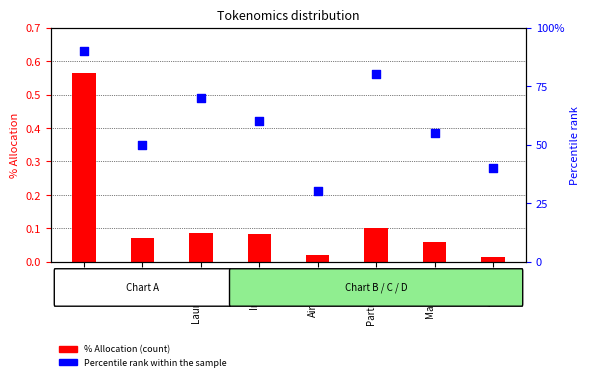

At how many categories does at least one series exceed 0?

8